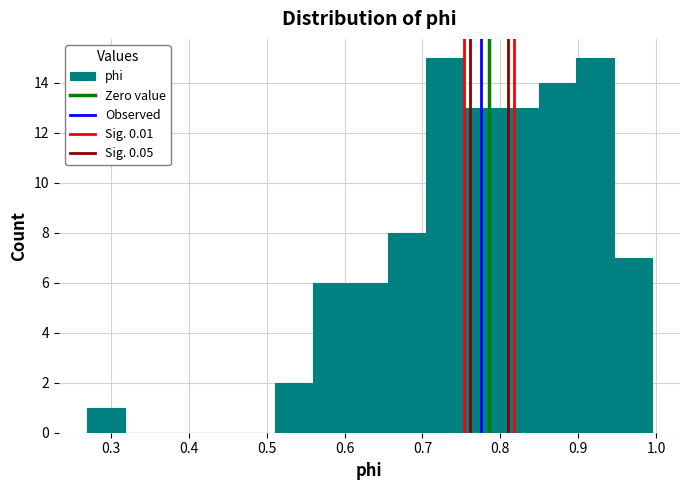

Reading left to right, list every bar in this chart as the range it spans on the x-axis followed by its height. Neither the bar edges nor the heights are printed on the chart, so give them approximately, as read against the axes.

0.27 to 0.32: 1
0.32 to 0.37: 0
0.37 to 0.41: 0
0.41 to 0.46: 0
0.46 to 0.51: 0
0.51 to 0.56: 2
0.56 to 0.61: 6
0.61 to 0.66: 6
0.66 to 0.70: 8
0.70 to 0.75: 15
0.75 to 0.80: 13
0.80 to 0.85: 13
0.85 to 0.90: 14
0.90 to 0.95: 15
0.95 to 0.99: 7